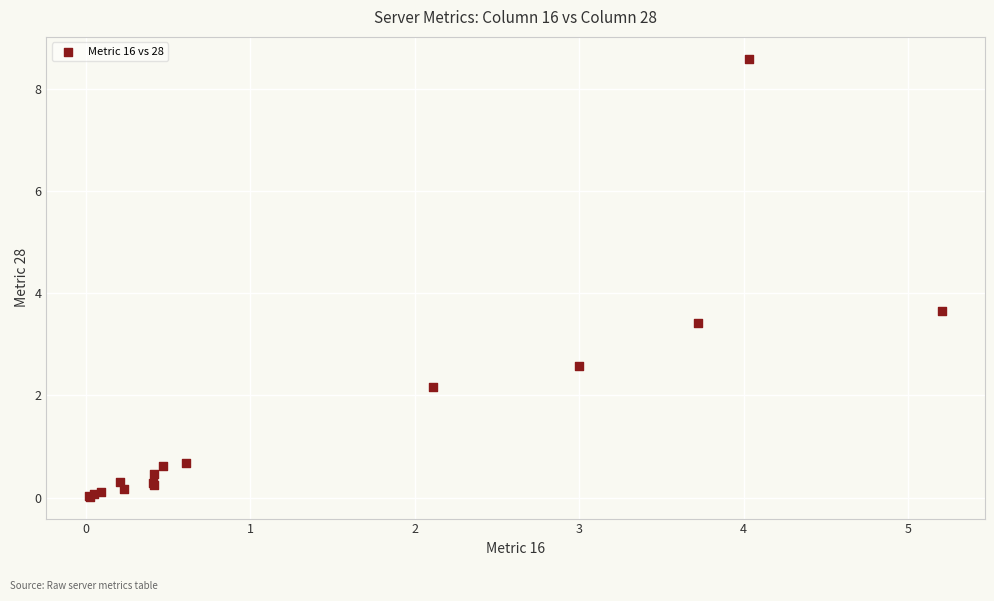

What Y value in the scatter plot is closest to 4?

3.7